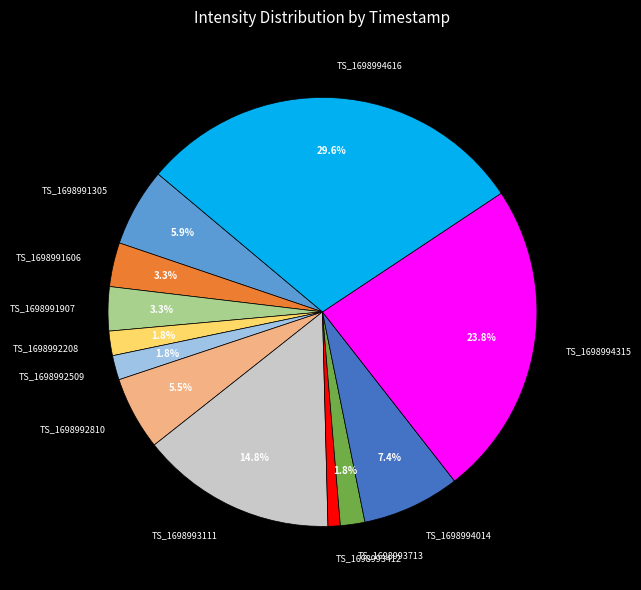

Between TS_1698993412 and TS_1698992509, which is larger?

TS_1698992509